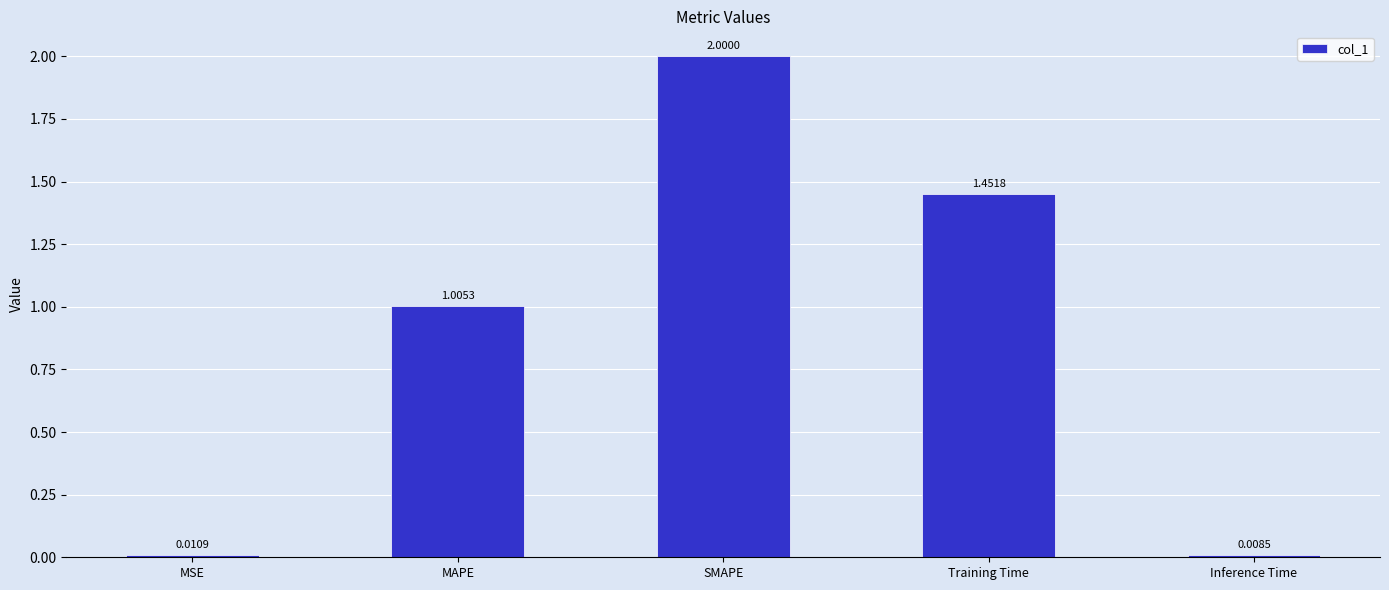

What is the label of the 4th bar from the right?

MAPE